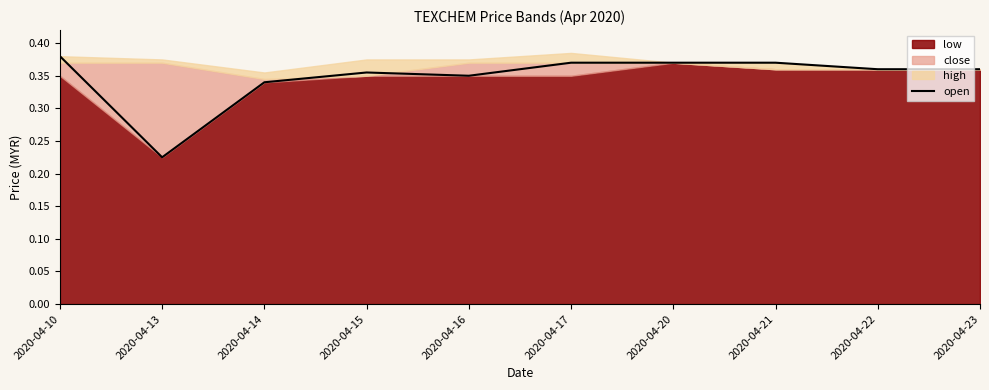

Reading left to right, what are all the values shown in this chart?

2020-04-10=0.4	2020-04-13=0.2	2020-04-14=0.3	2020-04-15=0.4	2020-04-16=0.3	2020-04-17=0.4	2020-04-20=0.4	2020-04-21=0.4	2020-04-22=0.4	2020-04-23=0.4